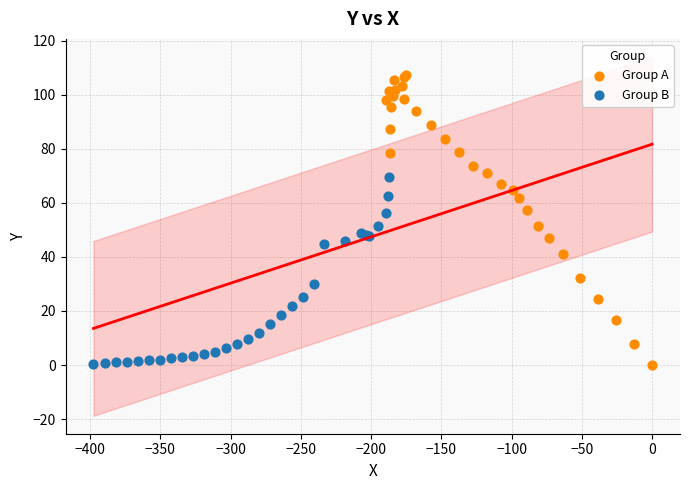

What are all the series names shown in the legend?

Group A, Group B